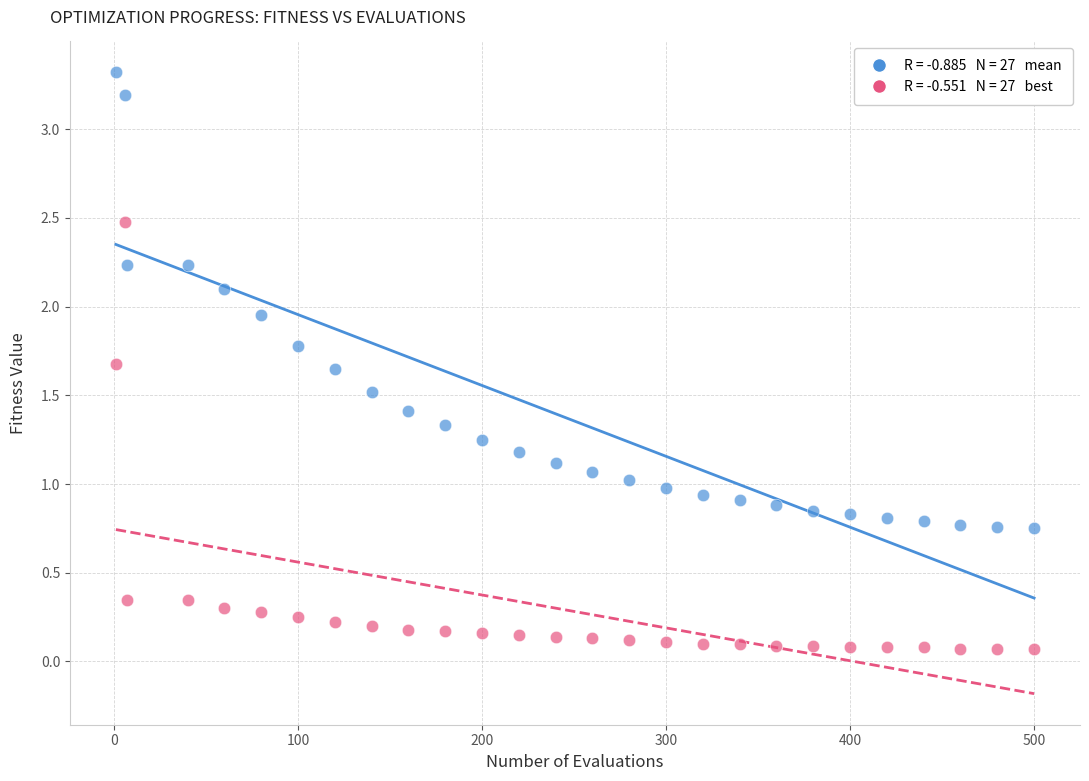

Across all data points, what is the range of X values (max minus min)?

499.0